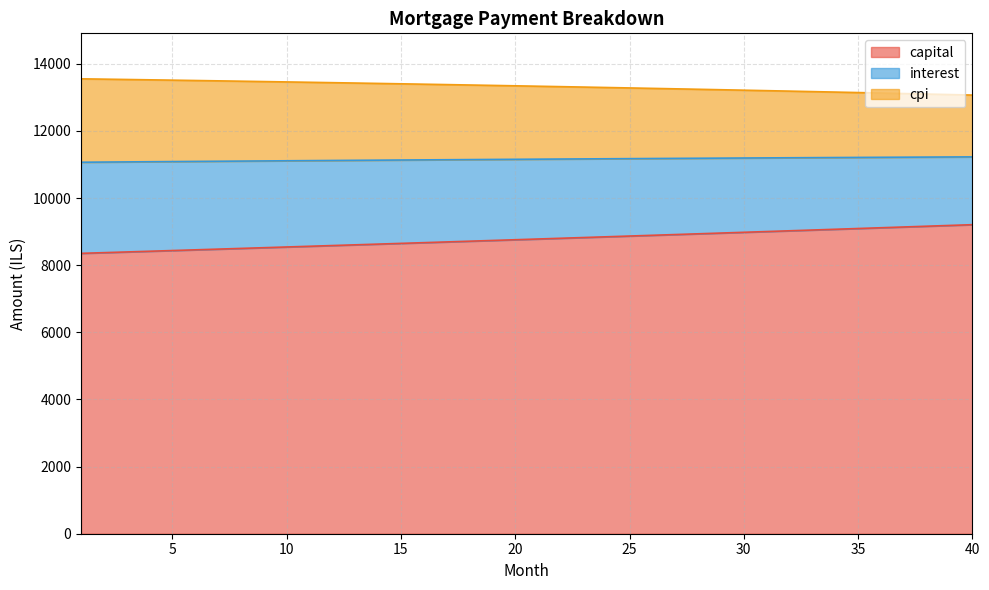

What is the minimum value for capital?

8354.2